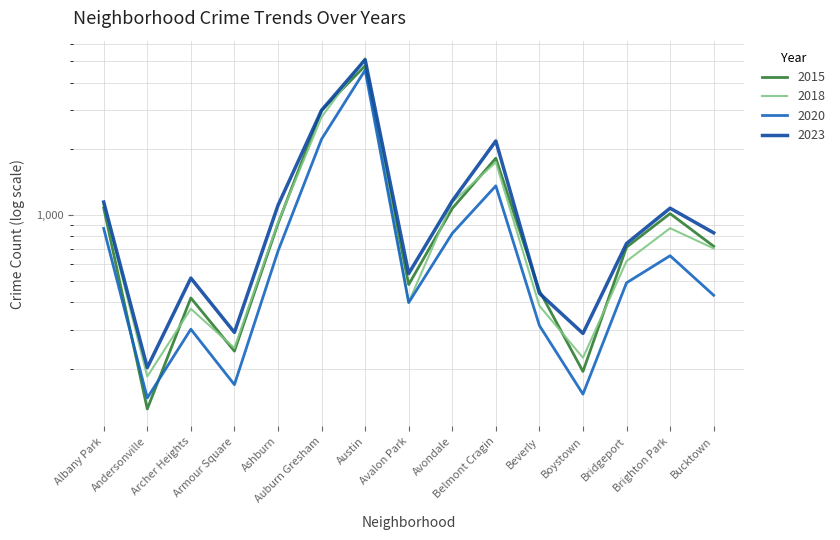

The 2015 series shows 348 at Boystown. True or false?

False